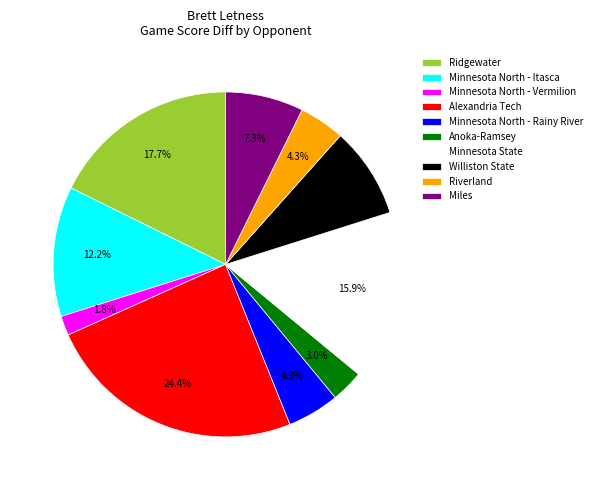

Is the sum of Minnesota North - Itasca and Miles greater than half?

No